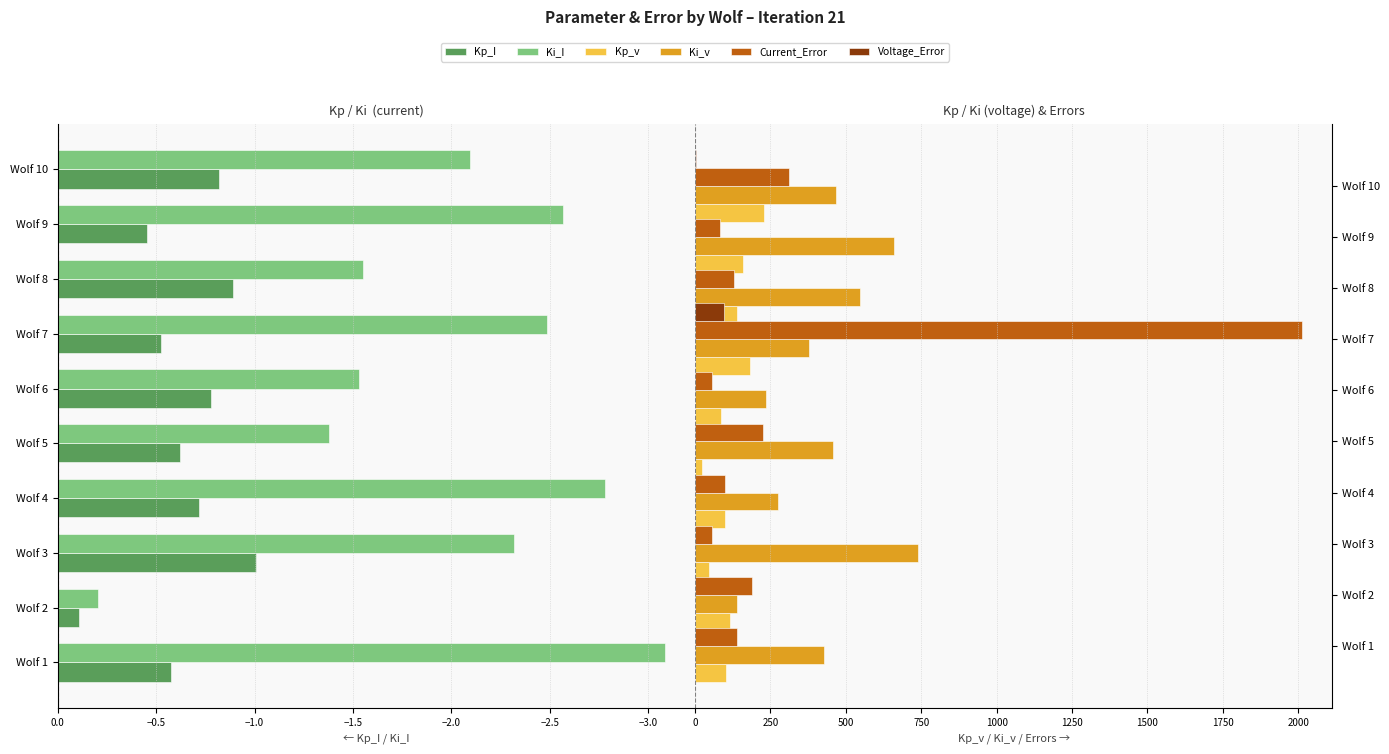

Does the chart contain any negative values?

Yes